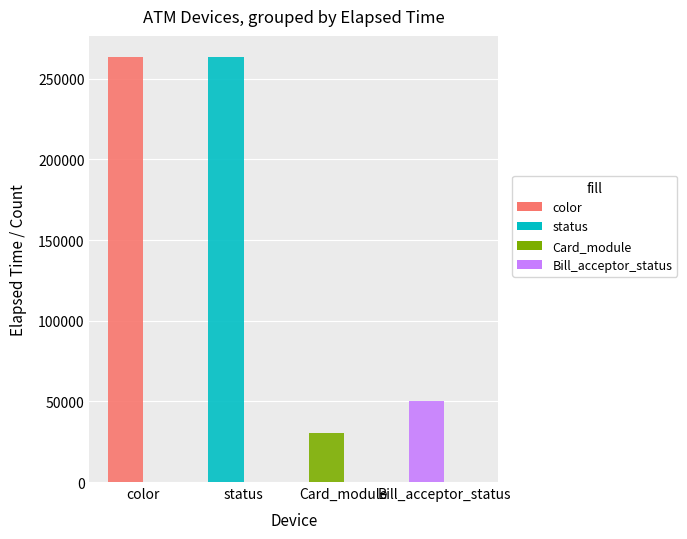

The value of Count of ATMs at status is 15. True or false?

True